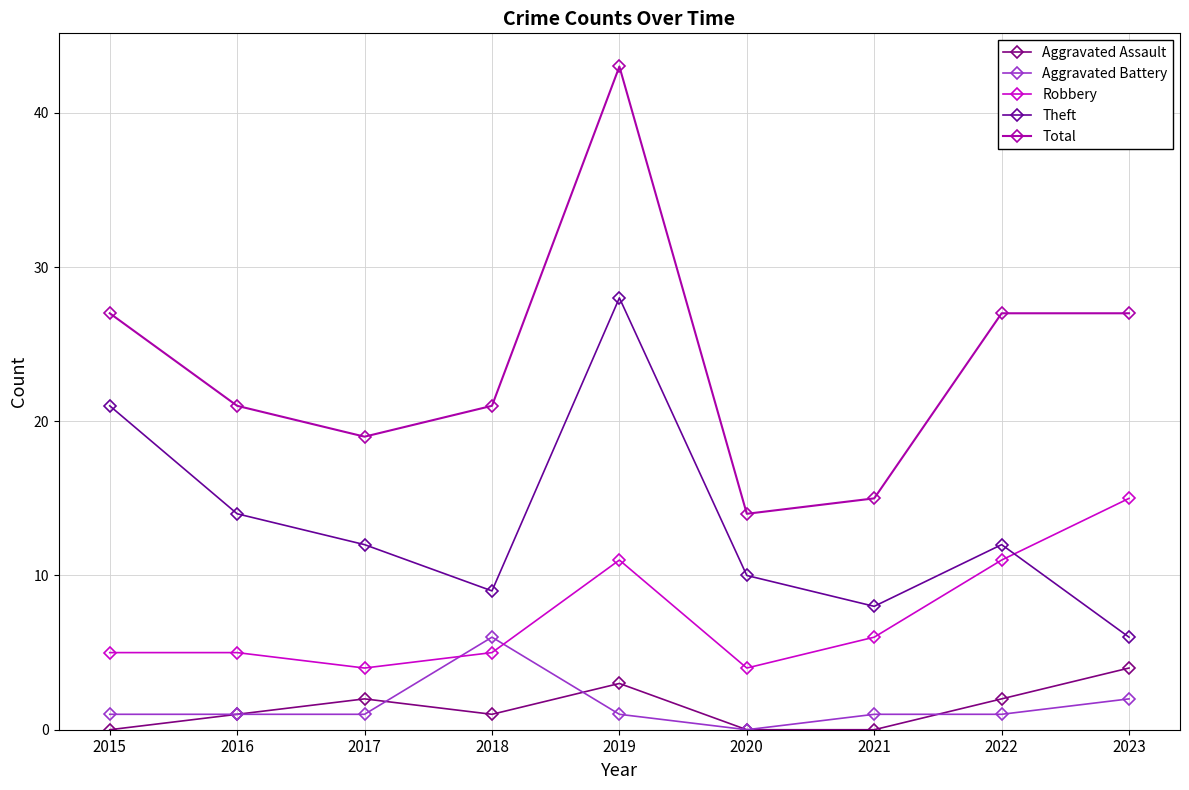

Reading left to right, extract all data points from this chart.

Aggravated Assault: 0	1	2	1	3	0	0	2	4
Aggravated Battery: 1	1	1	6	1	0	1	1	2
Robbery: 5	5	4	5	11	4	6	11	15
Theft: 21	14	12	9	28	10	8	12	6
Total: 27	21	19	21	43	14	15	27	27